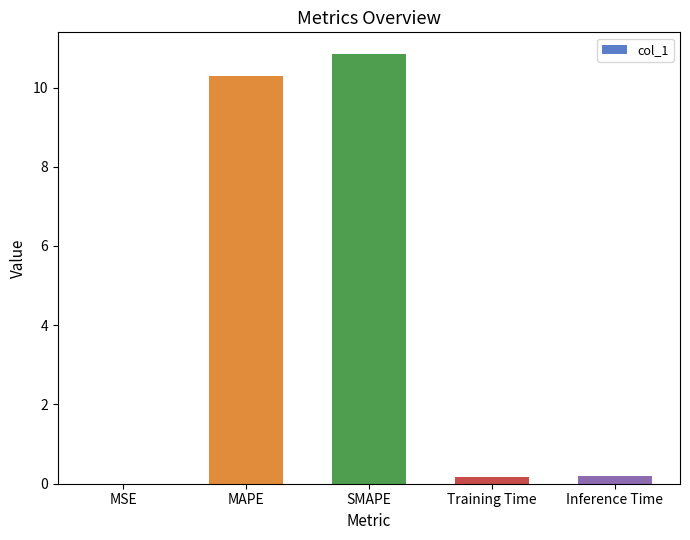

Which category has the highest value across all series?

SMAPE